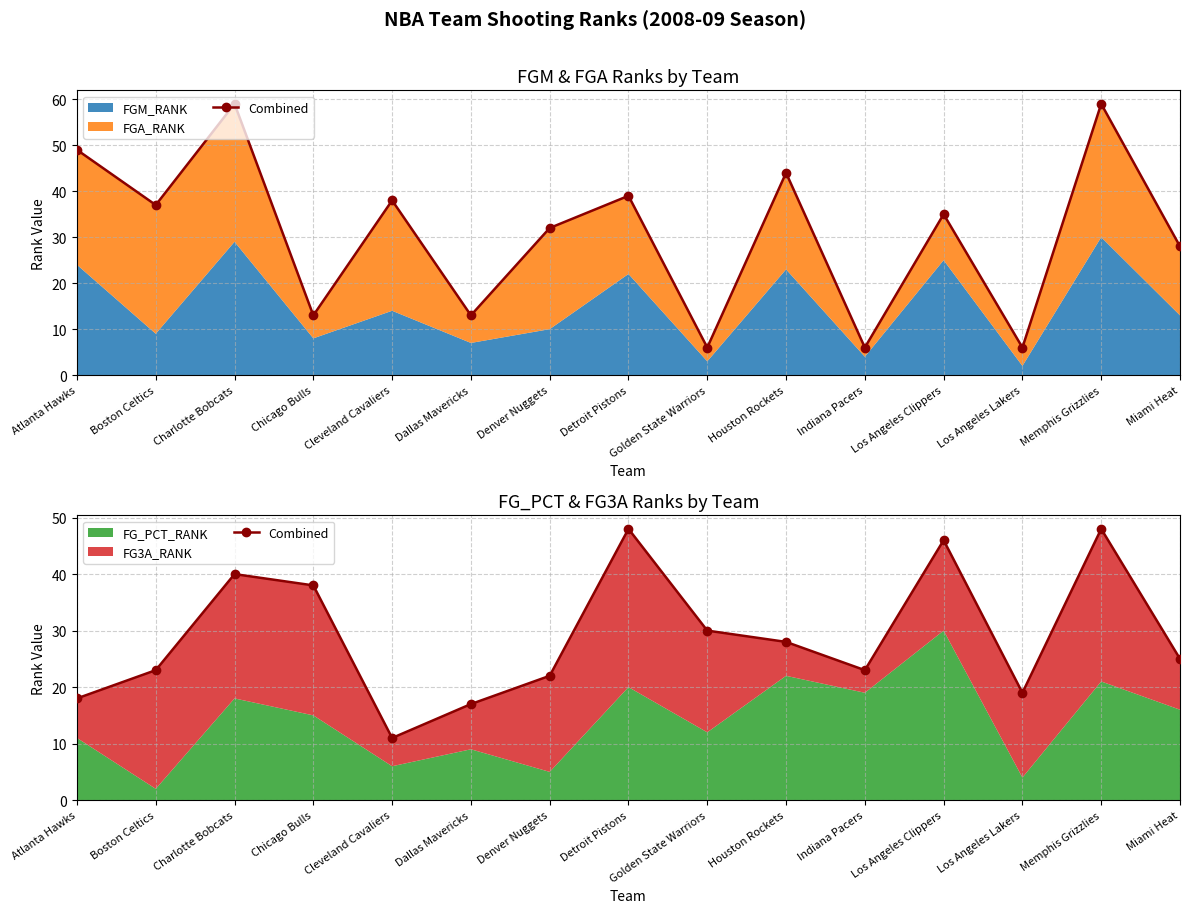

At which category does the data reach its first local valley?

Cleveland Cavaliers